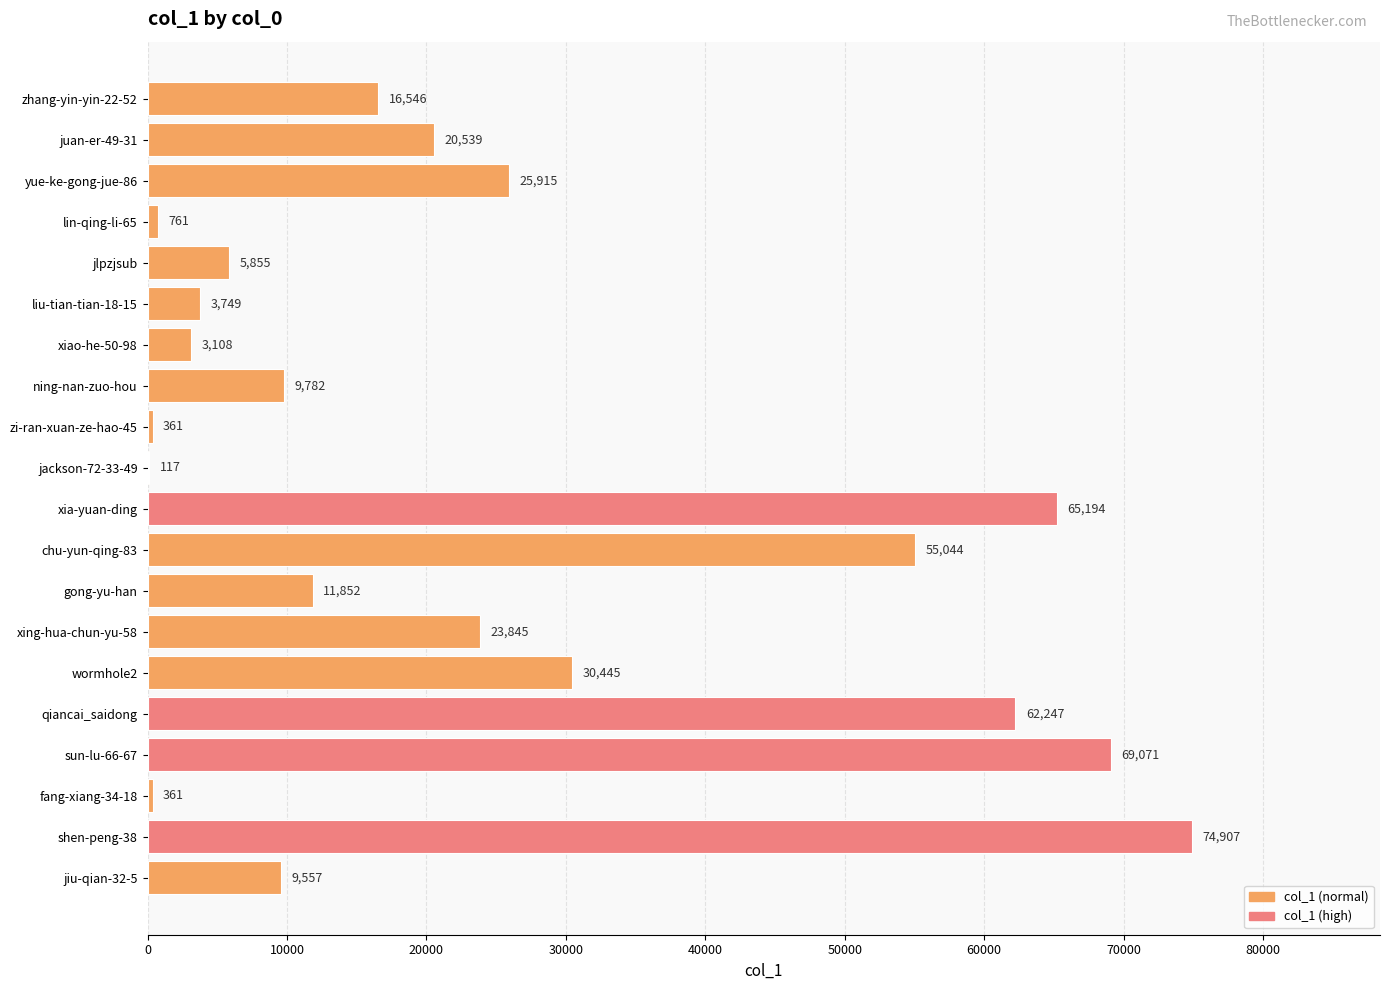

What is the maximum value shown in the chart?

74907